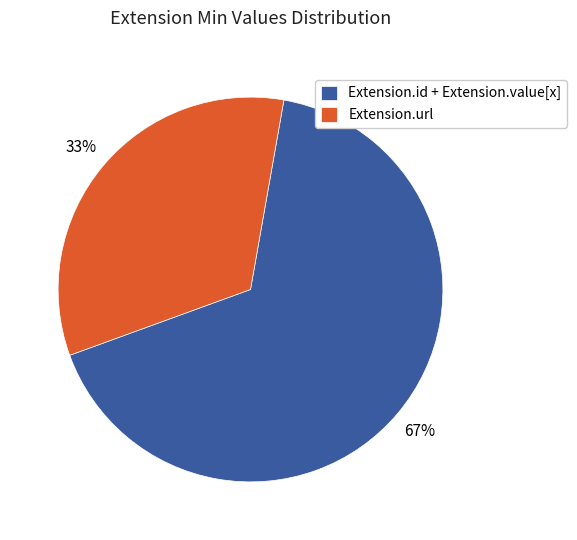

Which slice is the largest?

Extension.id + Extension.value[x]